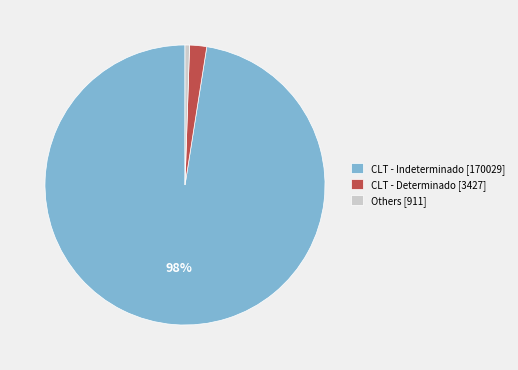

To the nearest percent, what is the combined percentage of CLT - Determinado [3427] and CLT - Indeterminado [170029]?

99%